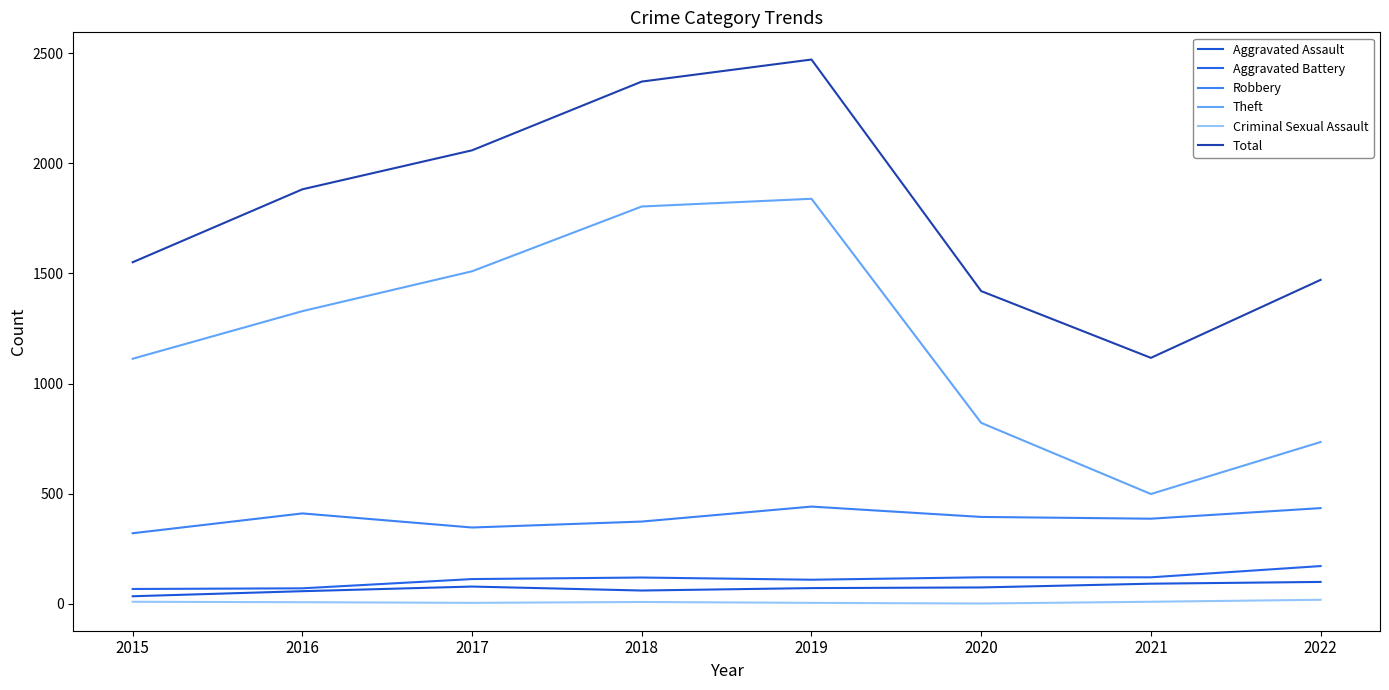

What are all the series names shown in the legend?

Aggravated Assault, Aggravated Battery, Robbery, Theft, Criminal Sexual Assault, Total